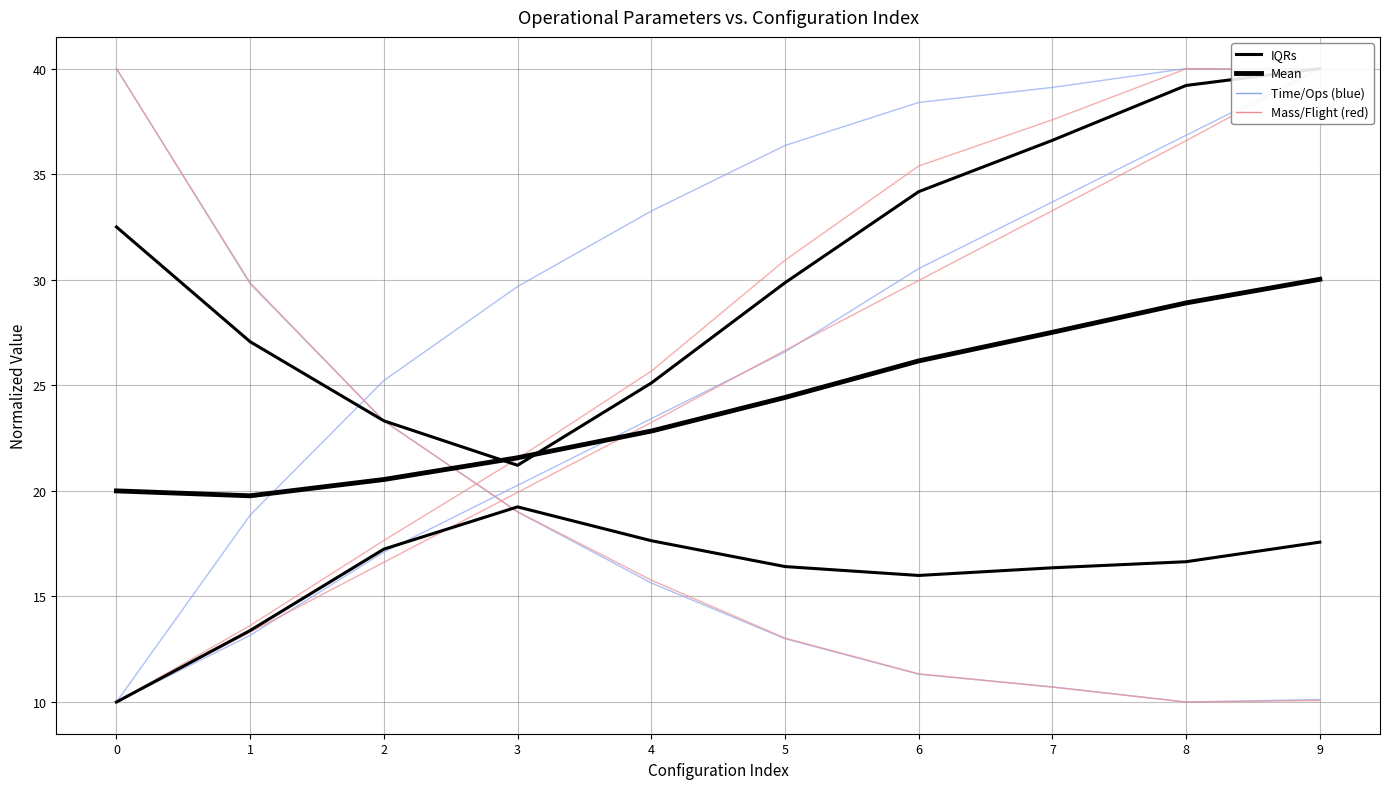

At which category does IQRs reach its first local valley?

6